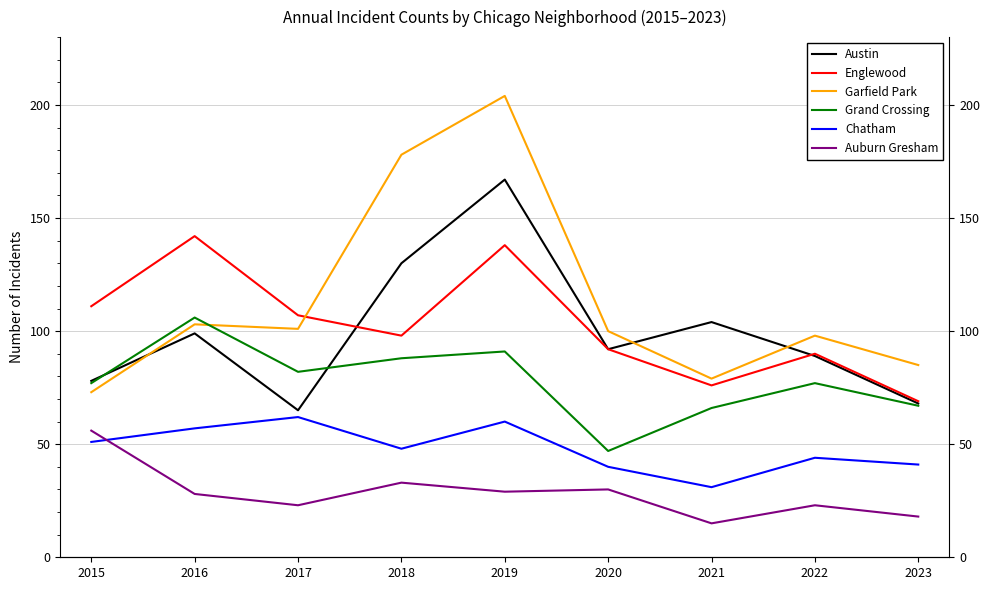

Is the value of Englewood at 2018 greater than the value of Garfield Park at 2019?

No